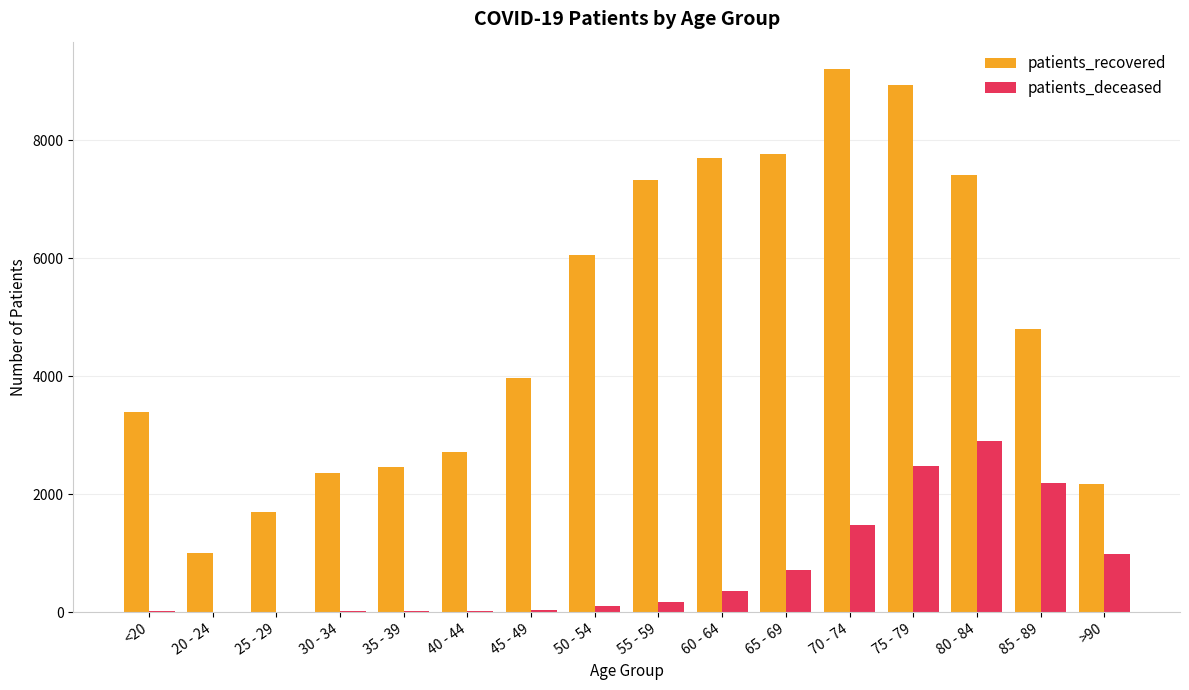

Is the value of patients_deceased at 75 - 79 greater than the value of patients_recovered at 70 - 74?

No